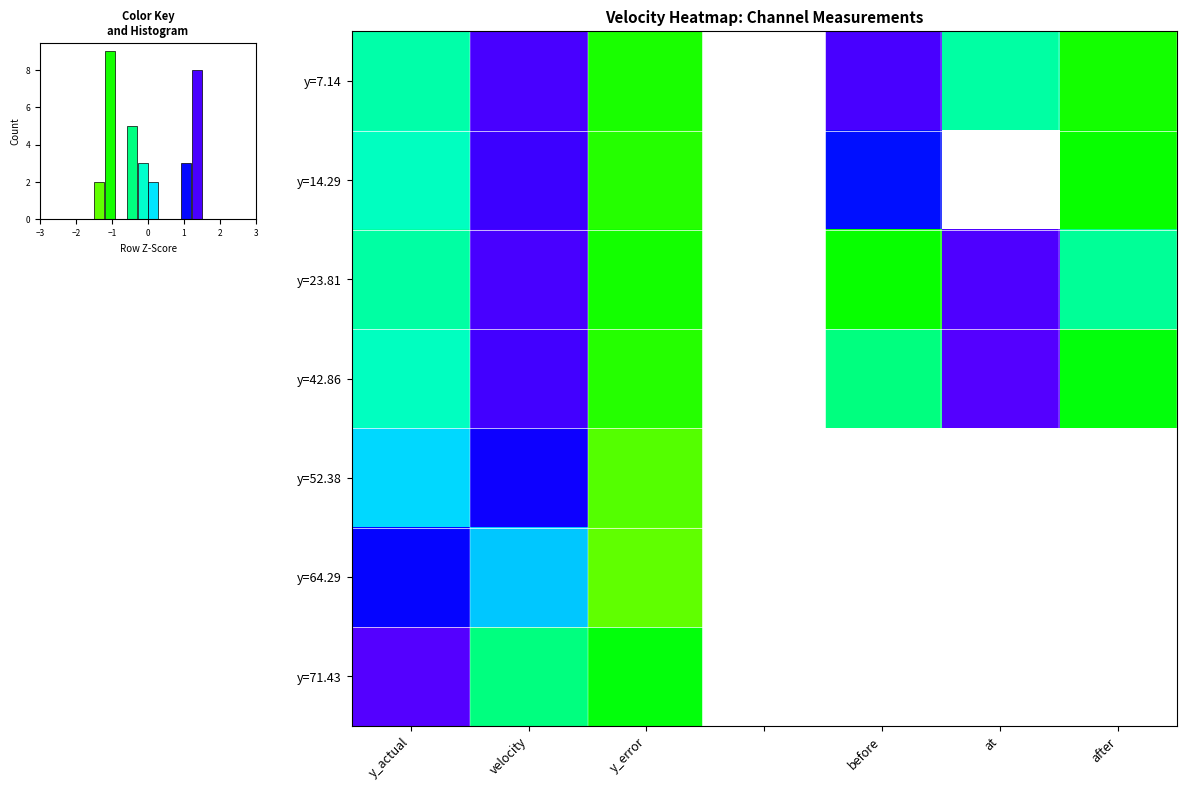

Rank the series by their maximum value, from highest to lowest.

y=71.43, y=42.86, y=23.81, y=7.14, y=14.29, y=52.38, y=64.29